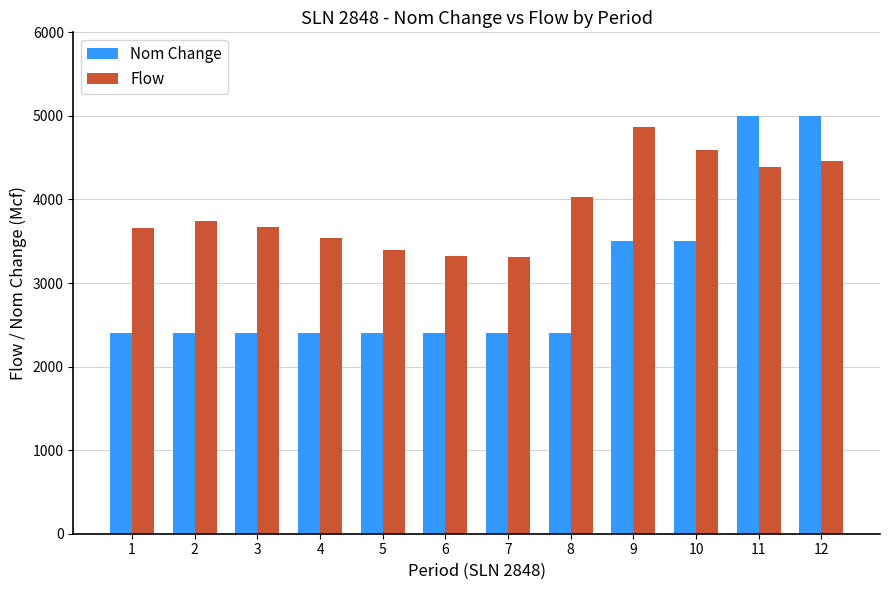

What is the sum of the Nom Change values at 10 and 5?

5900